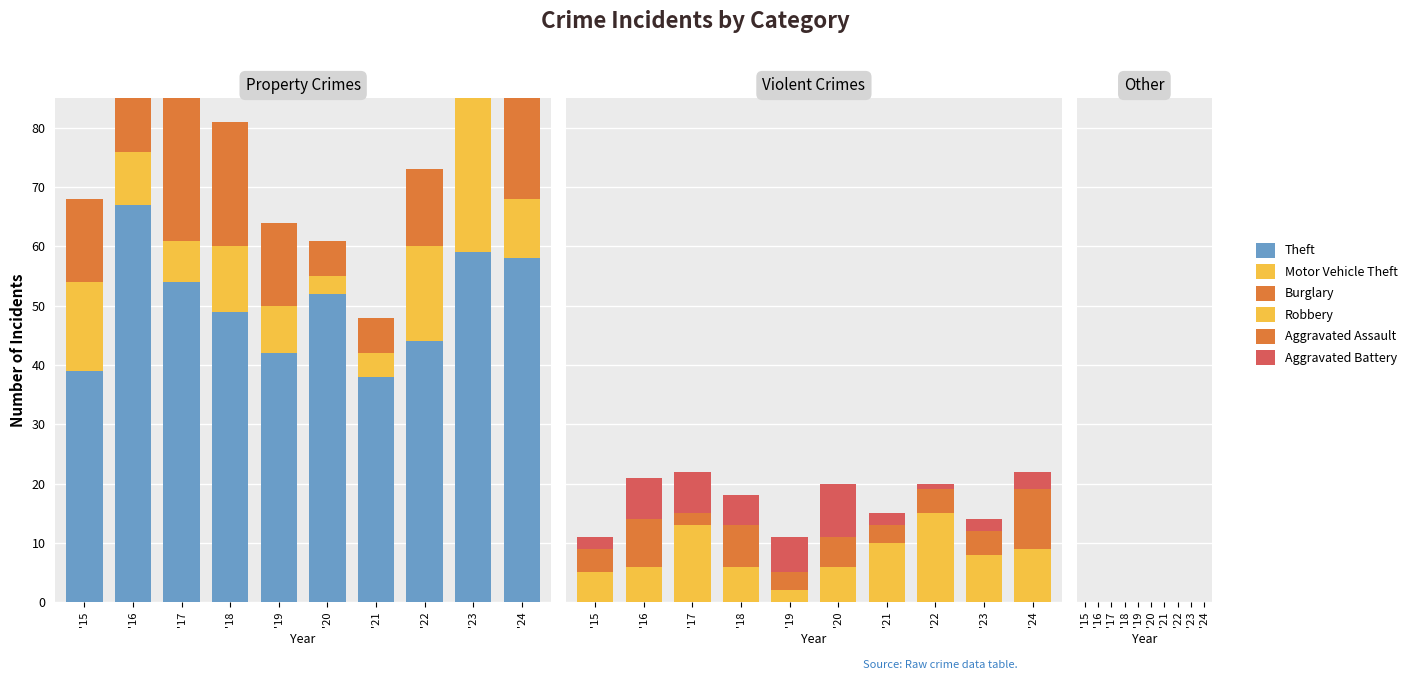

What is the average value of the Burglary series?

16